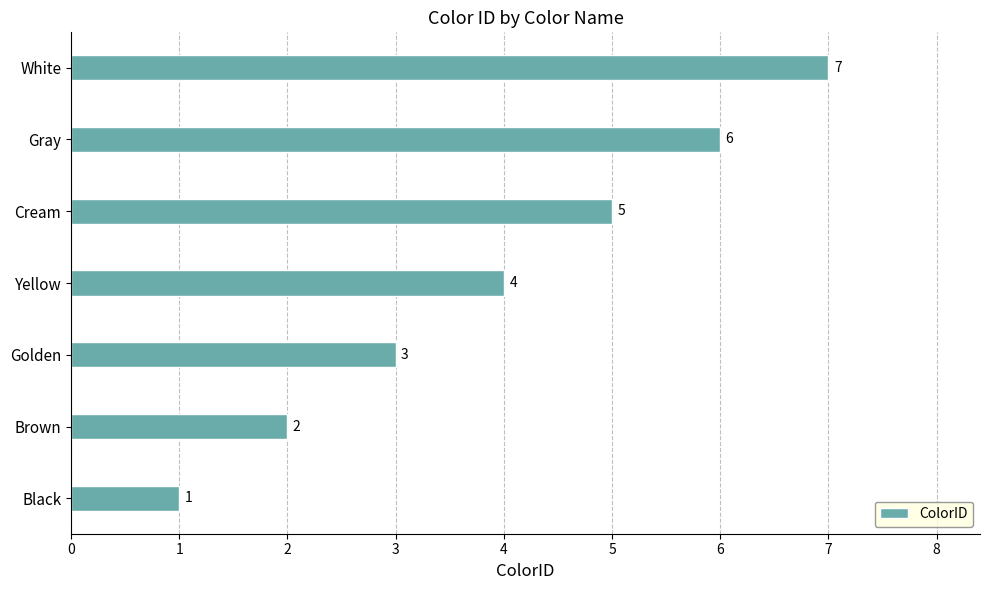

True or false: the data shows 3 at Yellow.

False